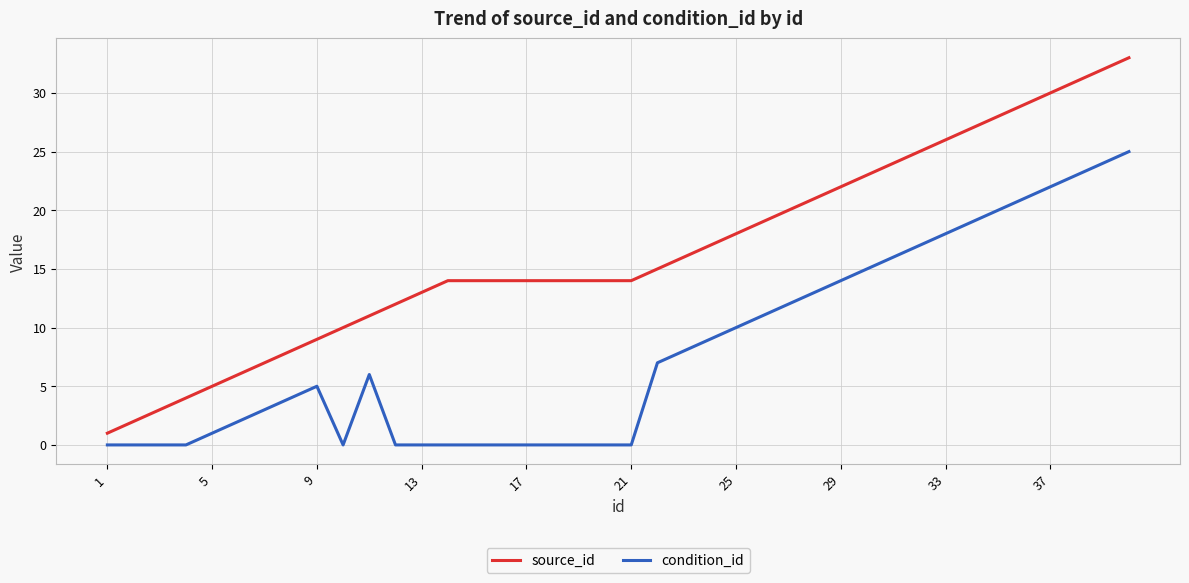

Which series has the largest total across all categories?

source_id